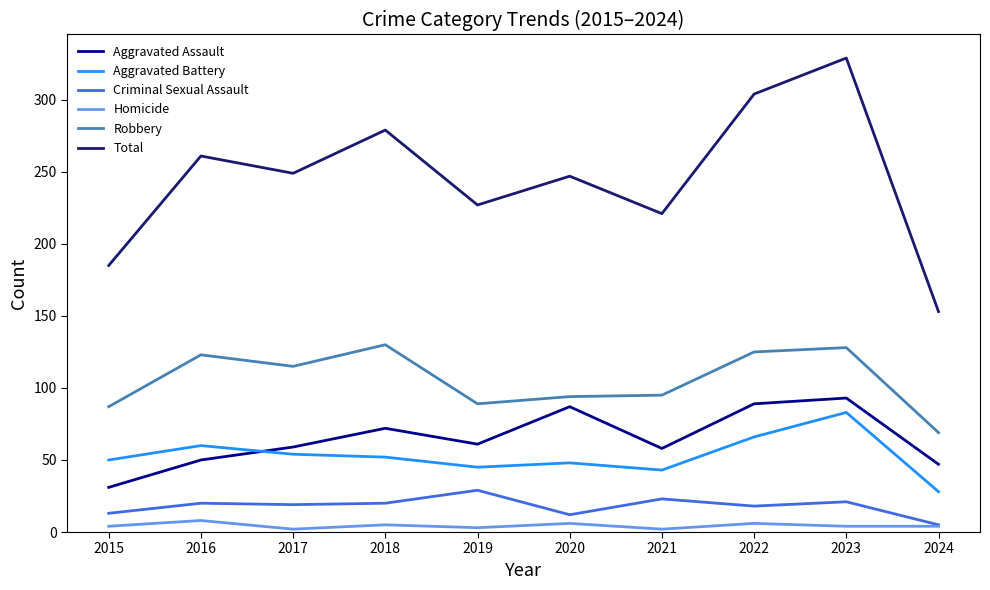

True or false: Total and Homicide intersect in this chart.

False